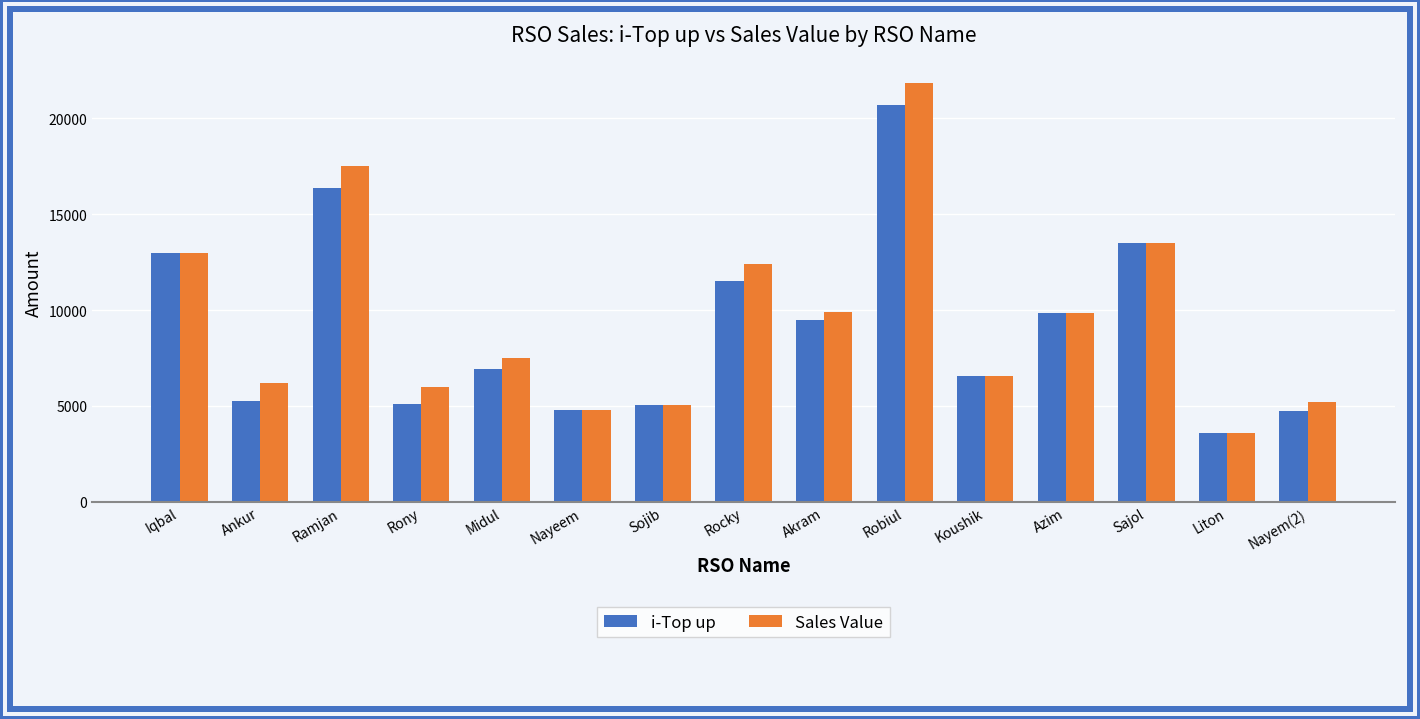

At which category is the sum across all series the highest?

Robiul